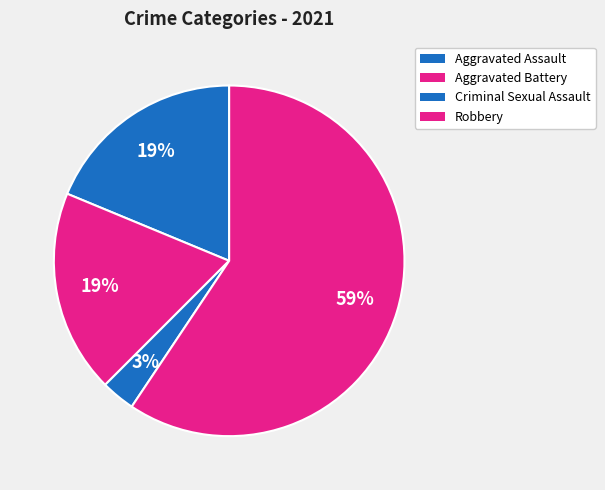

How many segments does this pie chart have?

4